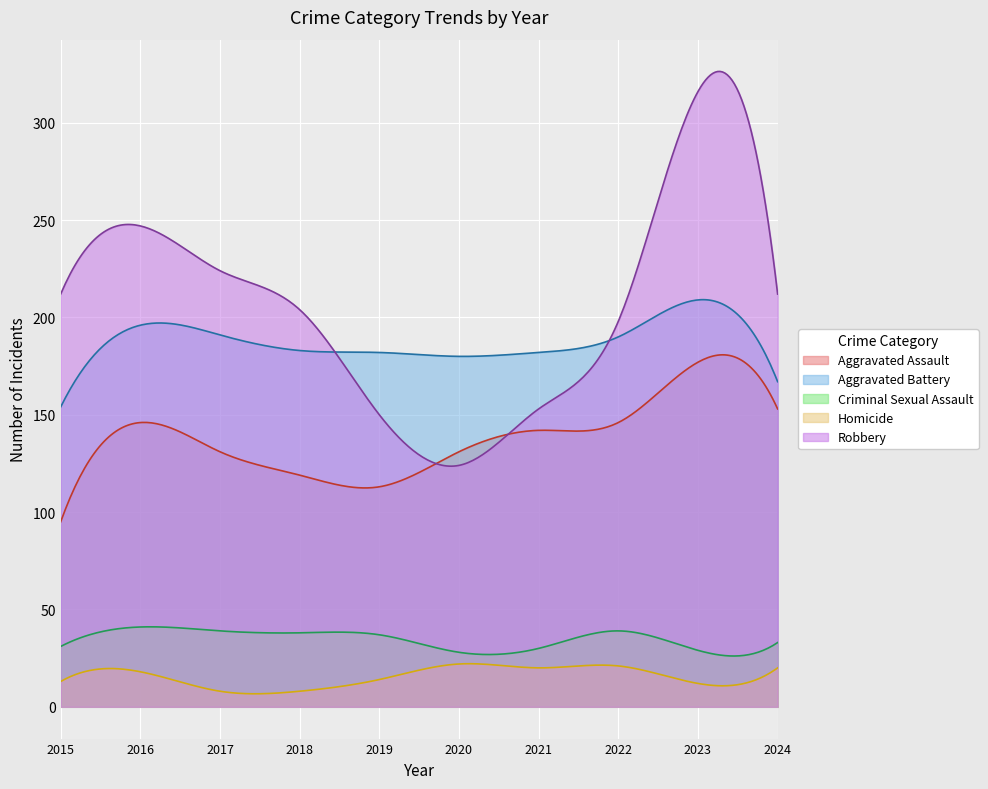

What are all the series names shown in the legend?

Aggravated Assault, Aggravated Battery, Criminal Sexual Assault, Homicide, Robbery